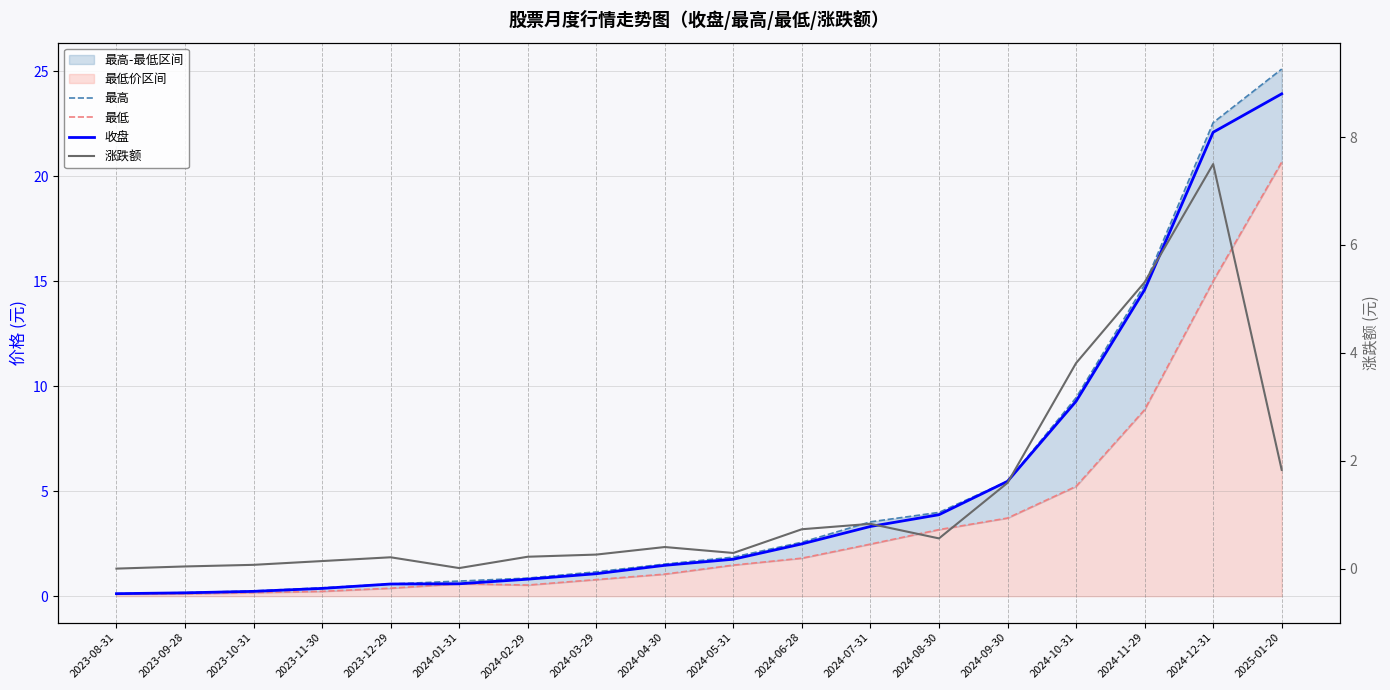

How many lines are shown in the chart?

4